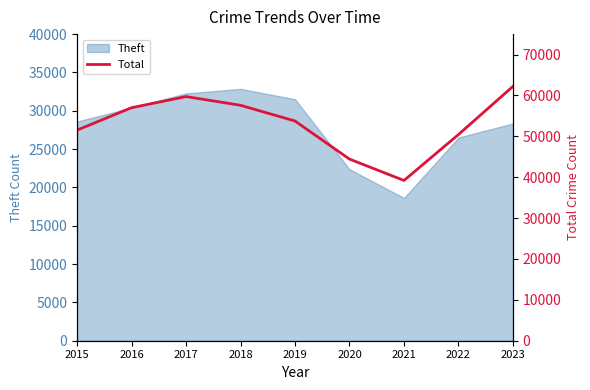

How many points are lower than both their immediate neighbors (excluding endpoints)?

1